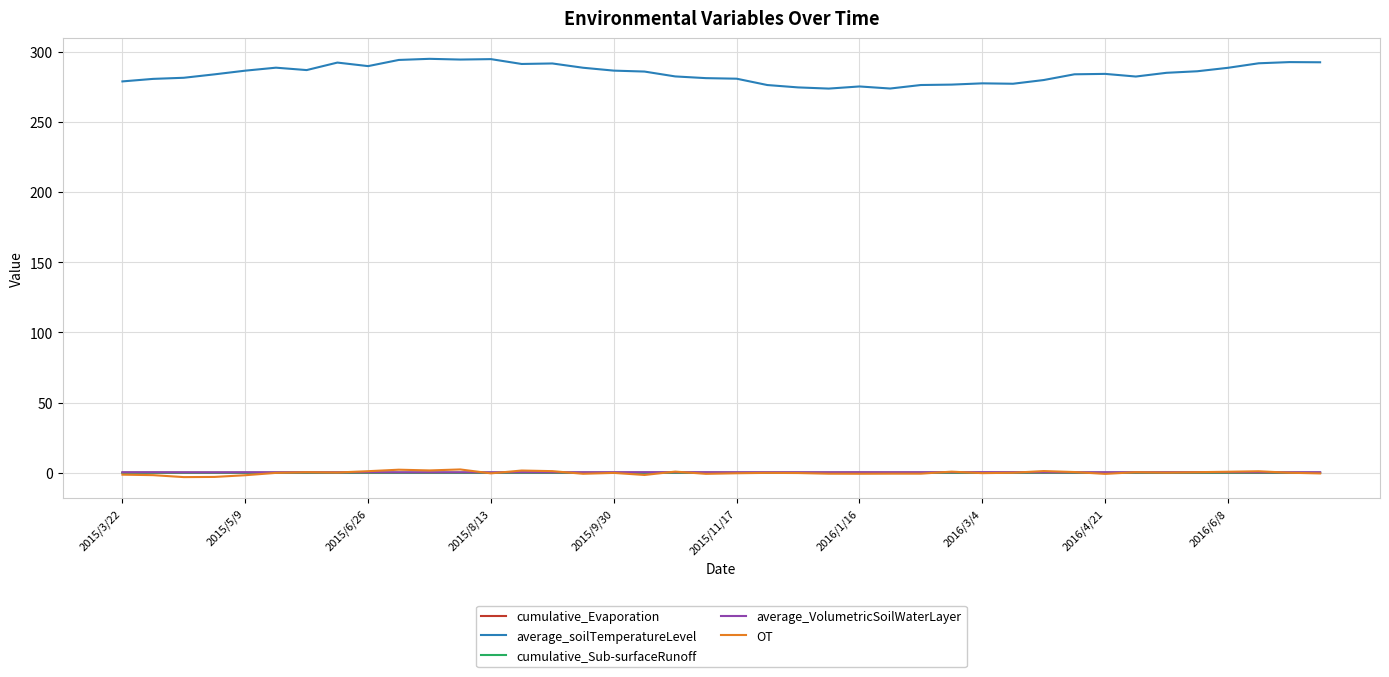

What is the difference between the maximum and minimum values in the average_VolumetricSoilWaterLayer series?

0.1